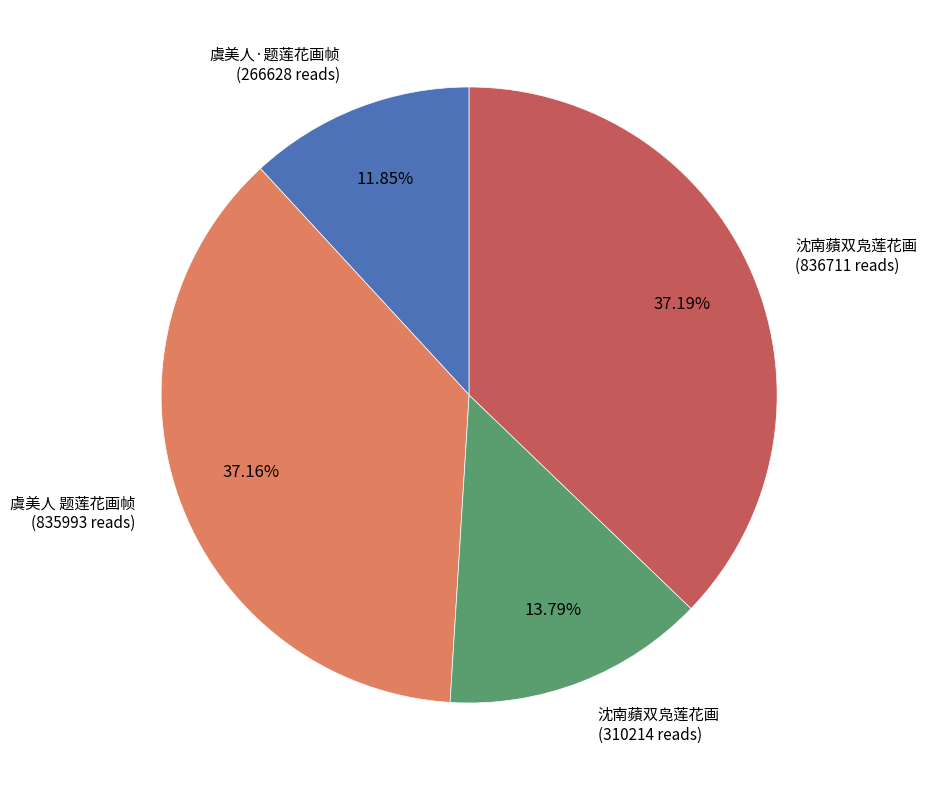

Approximately how many times larger is the value at 沈南蘋双凫莲花画 (836711 reads) compared to 沈南蘋双凫莲花画 (310214 reads)?

2.7